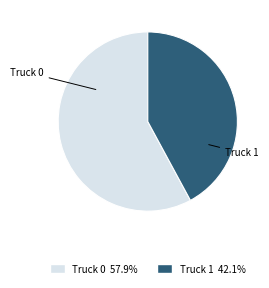

Rank the categories by value from highest to lowest.

Truck 0, Truck 1